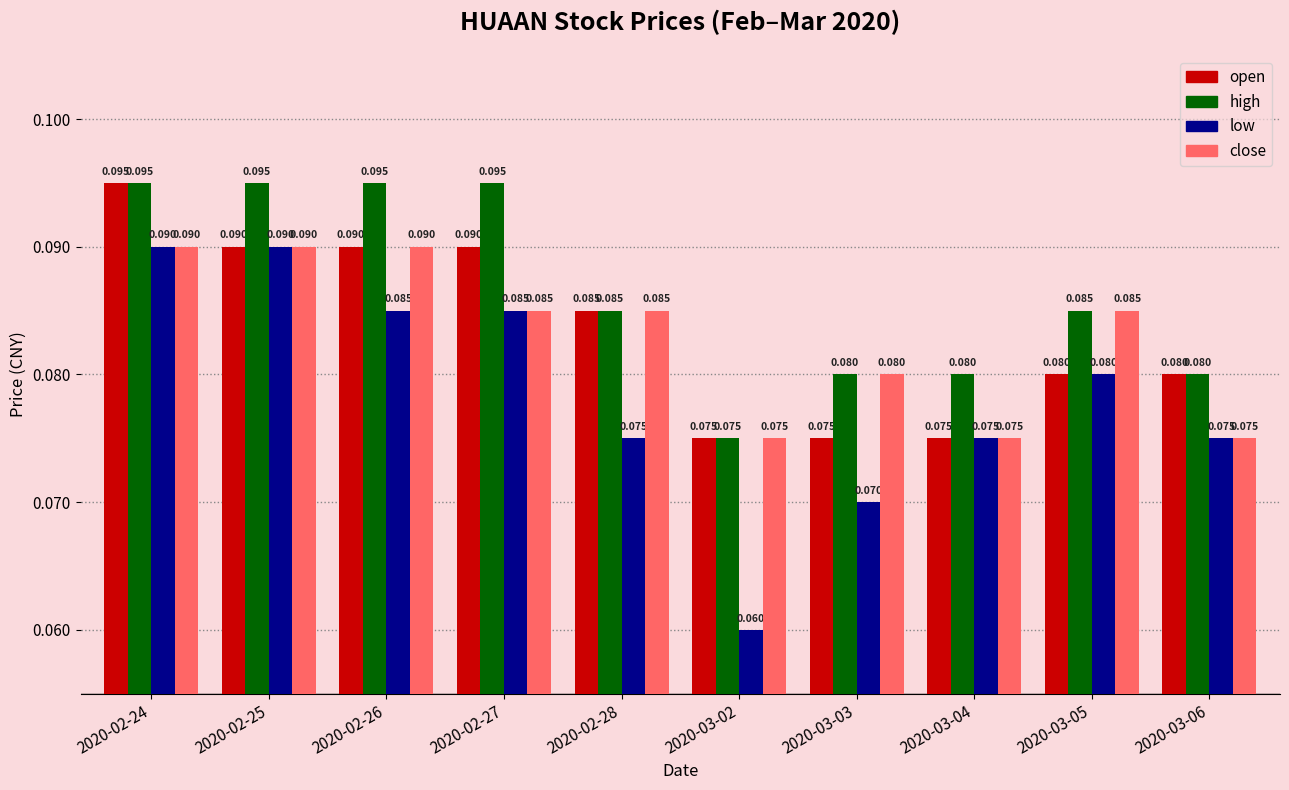

Where is low nearest to the value 0?

2020-03-02